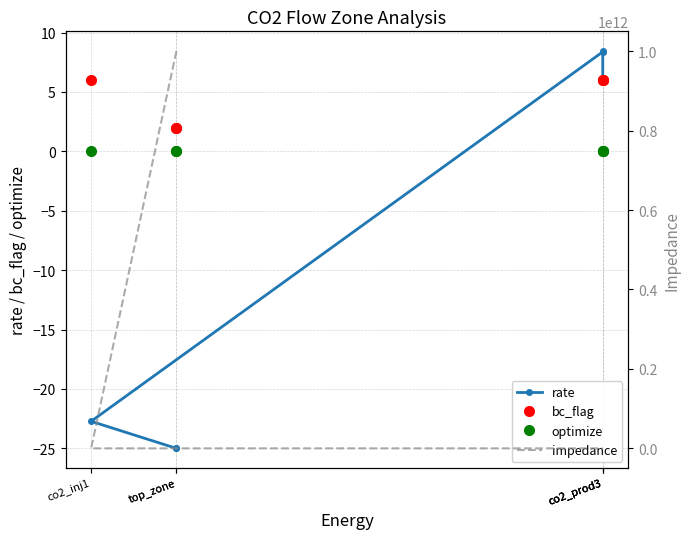

Reading left to right, transcribe all the data shown in this chart.

rate: -25.0	-25.0	-22.7	8.4	8.4	5.9
bc_flag: 2.0	2.0	6.0	6.0	6.0	6.0
optimize: 0.0	0.0	0.0	0.0	0.0	0.0
impedance: 1000000000000.0	1000000000000.0	1.0	1.0	1.0	1.0